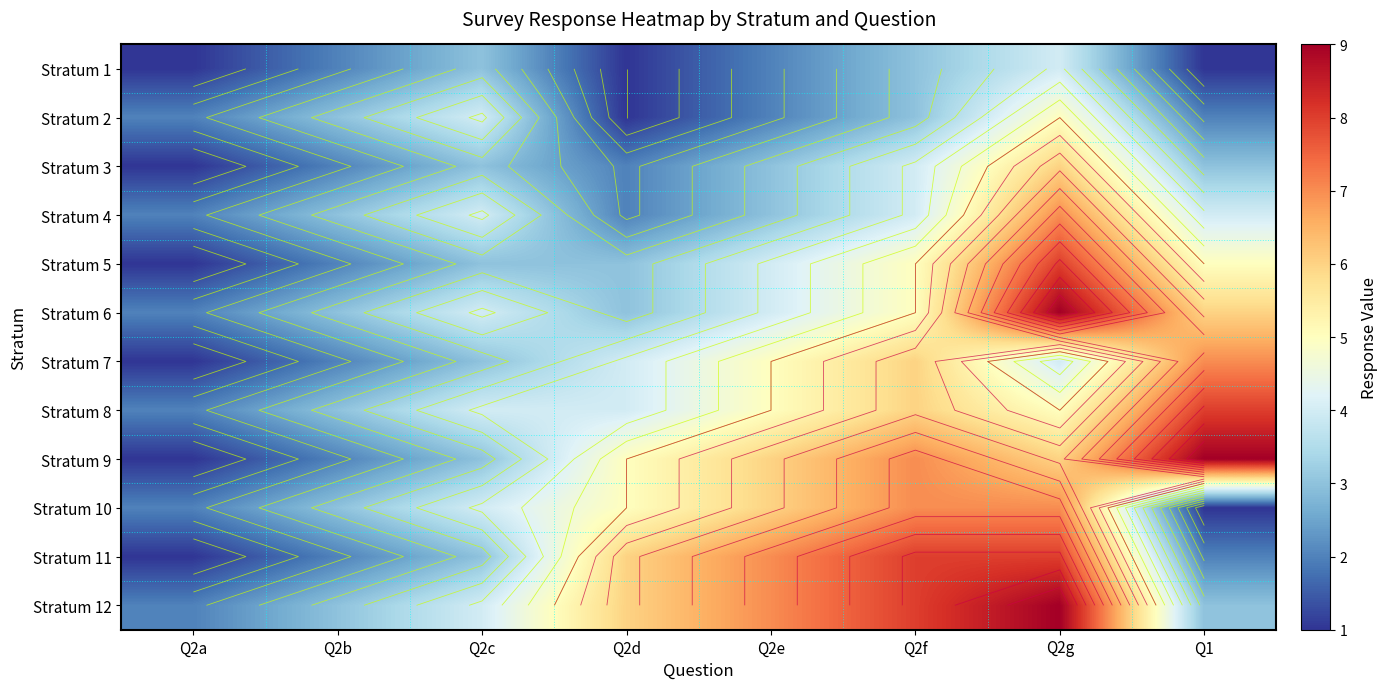

Is the value of Stratum 1 at Q1 greater than the value of Stratum 4 at Q2e?

No